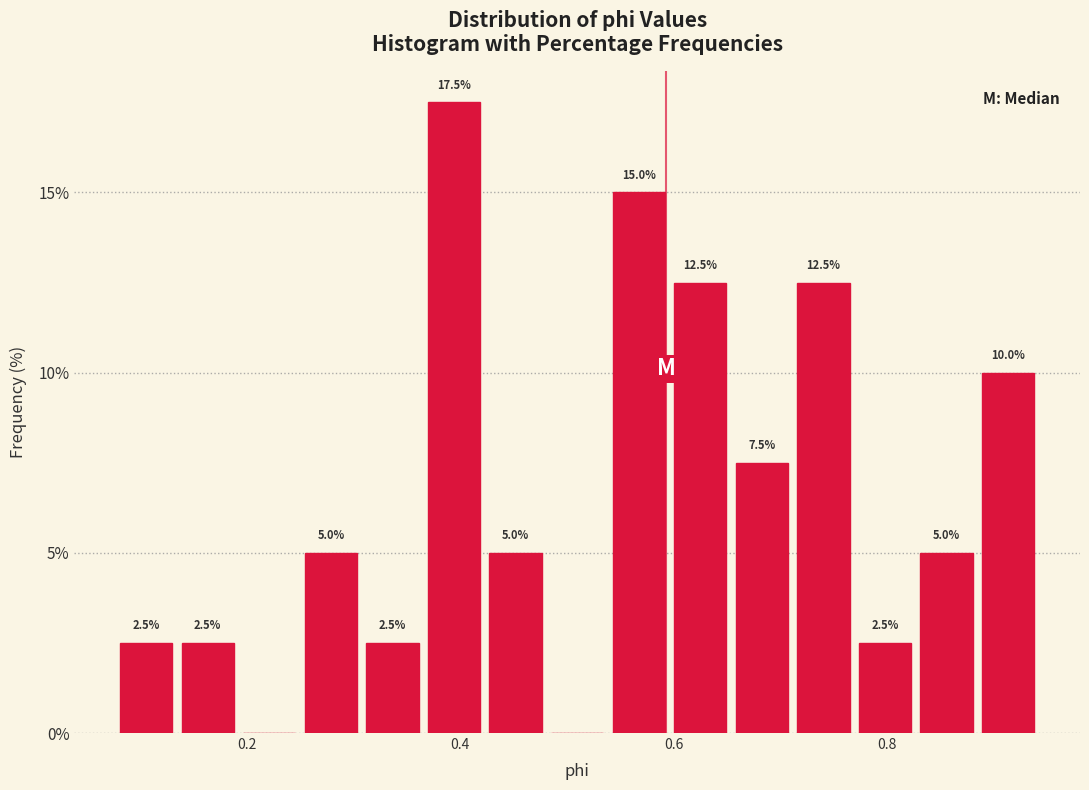

Read against the x-axis, roughly where is the centre of the tallest bar?

0.40